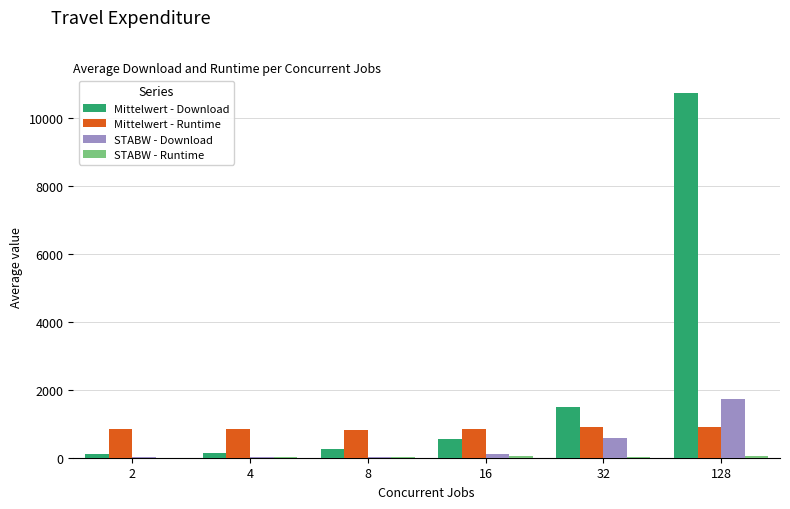

True or false: Mittelwert - Runtime has a value of 908.5 at 128.

True